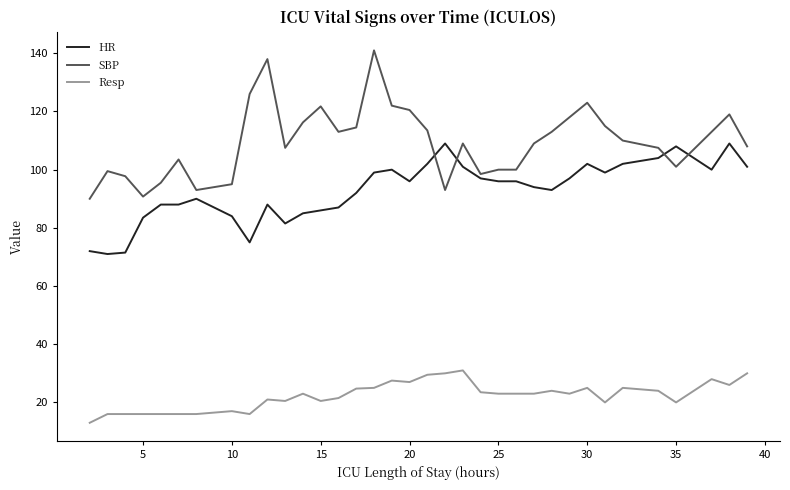

True or false: Resp has more than 2 points higher than both neighbors.

True